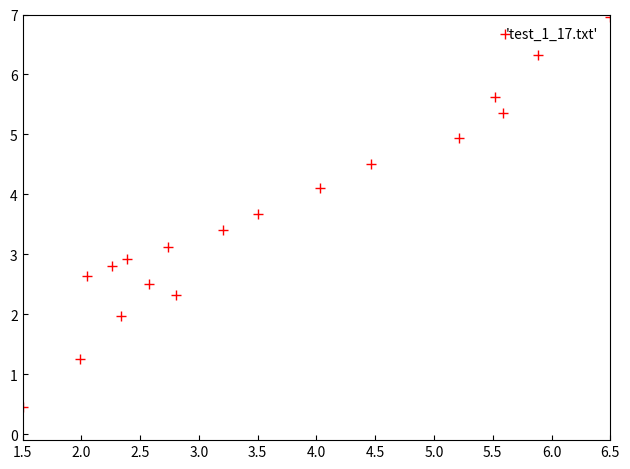

What is the range of Y values (max minus min)?

6.5